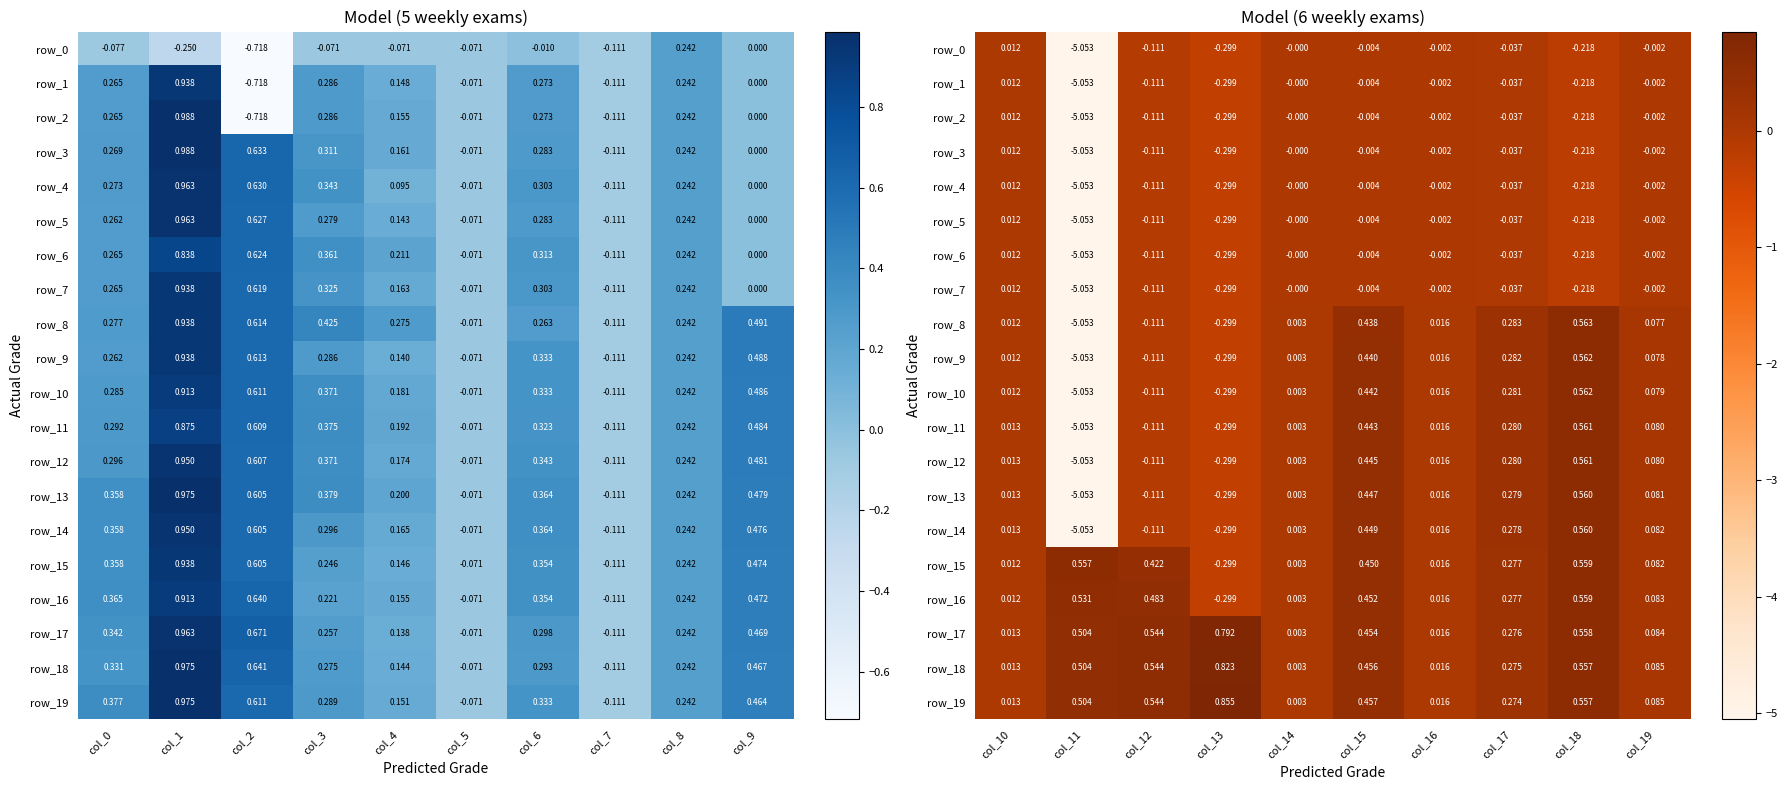

How many distinct data groups are displayed?

20